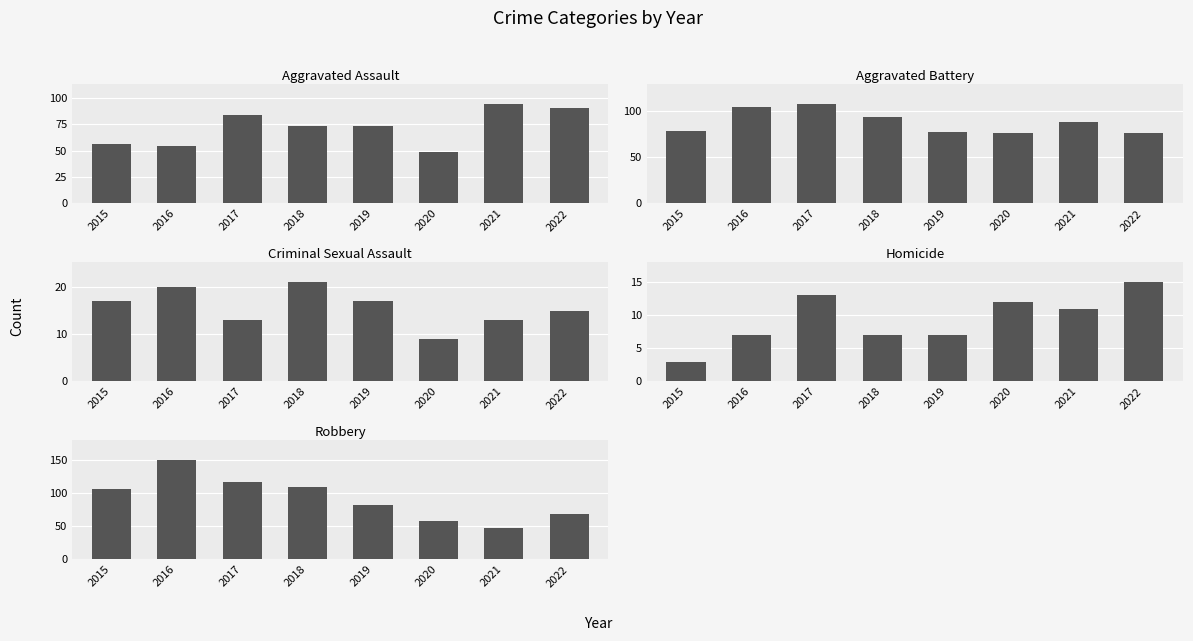

At which label does Robbery first exceed 107?

2016